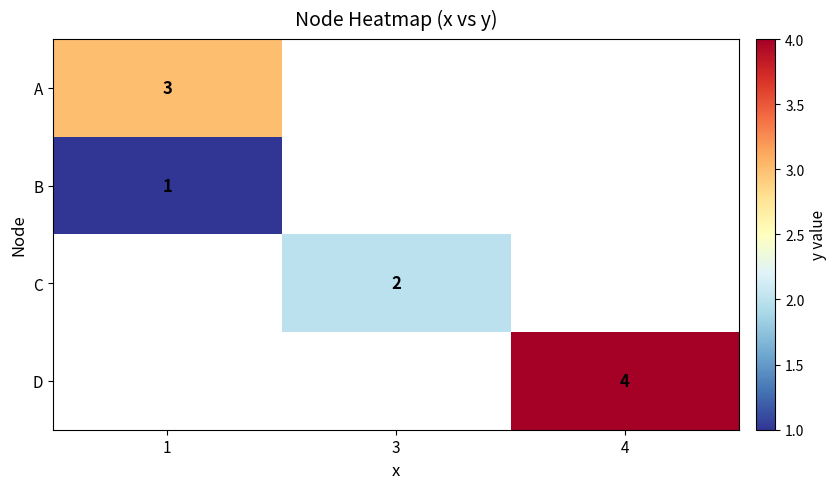

The A series shows 3 at 1. True or false?

True